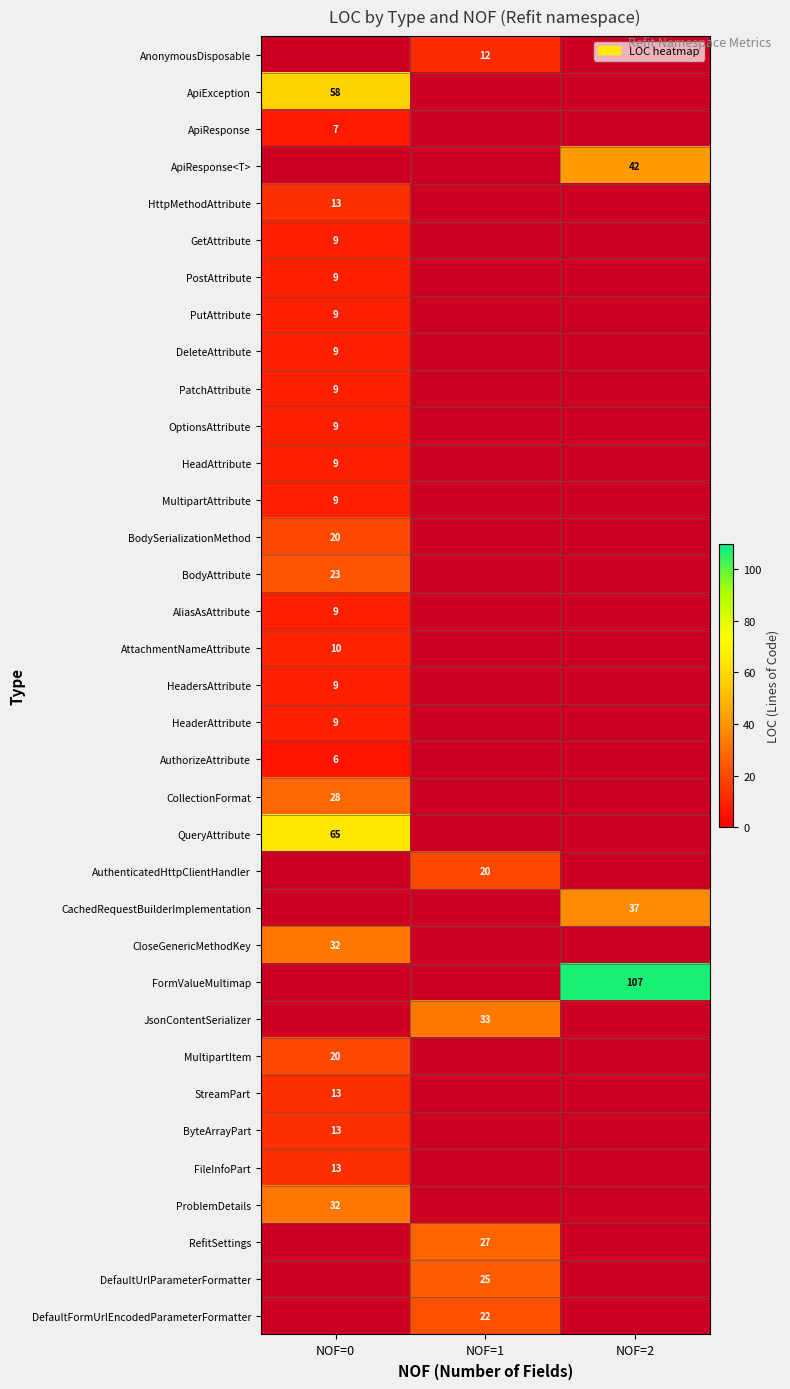

True or false: MultipartAttribute has a value of 9 at NOF=0.

True